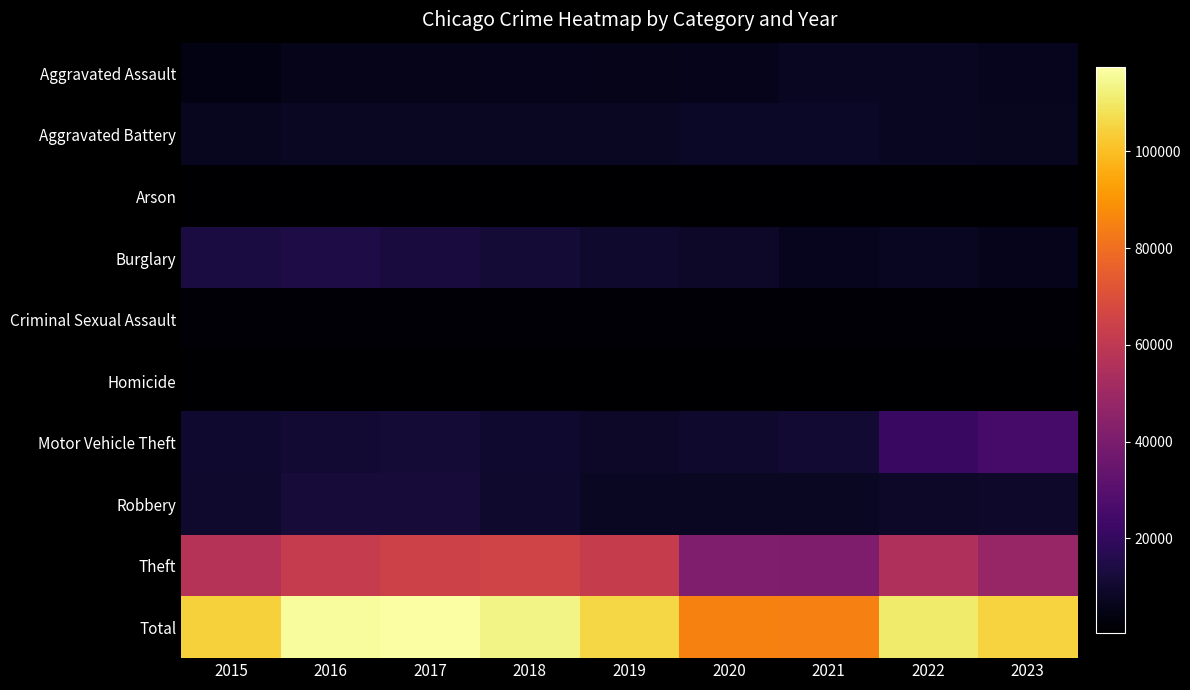

Reading left to right, extract all data points from this chart.

Aggravated Assault: 2015=4480	2016=5712	2017=5793	2018=6001	2019=5841	2020=6263	2021=7242	2022=7281	2023=6583
Aggravated Battery: 2015=7019	2016=8086	2017=7845	2018=7735	2019=7857	2020=8320	2021=8347	2022=7493	2023=6967
Arson: 2015=448	2016=515	2017=444	2018=373	2019=376	2020=588	2021=529	2022=422	2023=425
Burglary: 2015=13184	2016=14289	2017=13001	2018=11747	2019=9638	2020=8758	2021=6660	2022=7594	2023=6273
Criminal Sexual Assault: 2015=1688	2016=1838	2017=1960	2018=2013	2019=1903	2020=1473	2021=1707	2022=1774	2023=1513
Homicide: 2015=496	2016=786	2017=672	2018=589	2019=498	2020=787	2021=804	2022=719	2023=540
Motor Vehicle Theft: 2015=10068	2016=11286	2017=11380	2018=9985	2019=8977	2020=9959	2021=10603	2022=21448	2023=25188
Robbery: 2015=9638	2016=11960	2017=11880	2018=9681	2019=7995	2020=7855	2021=7918	2022=8964	2023=9263
Theft: 2015=57350	2016=61621	2017=64386	2018=65287	2019=62492	2020=41324	2021=40805	2022=54845	2023=48074
Total: 2015=104371	2016=116093	2017=117361	2018=113411	2019=105577	2020=85327	2021=84615	2022=110540	2023=104826